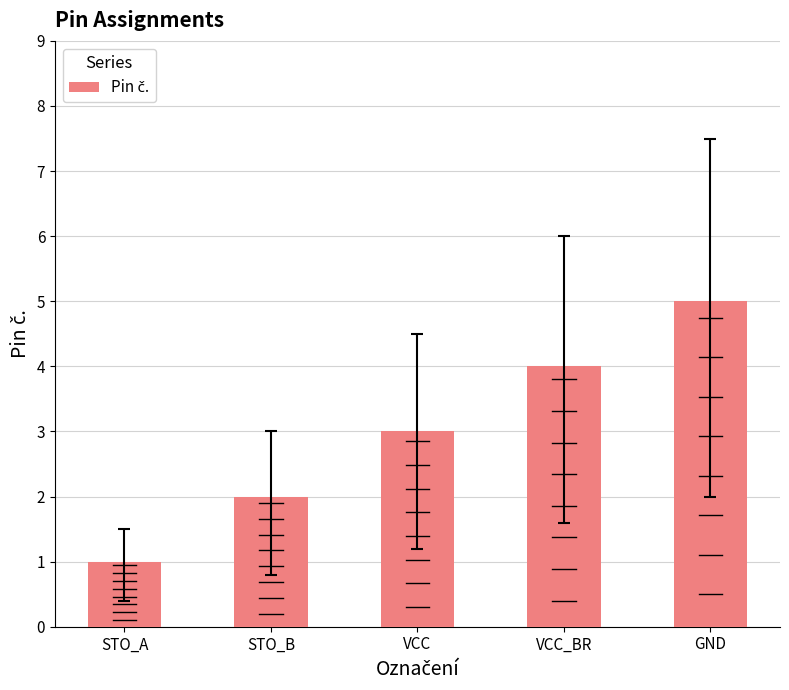

Reading left to right, what are all the values shown in this chart?

1	2	3	4	5